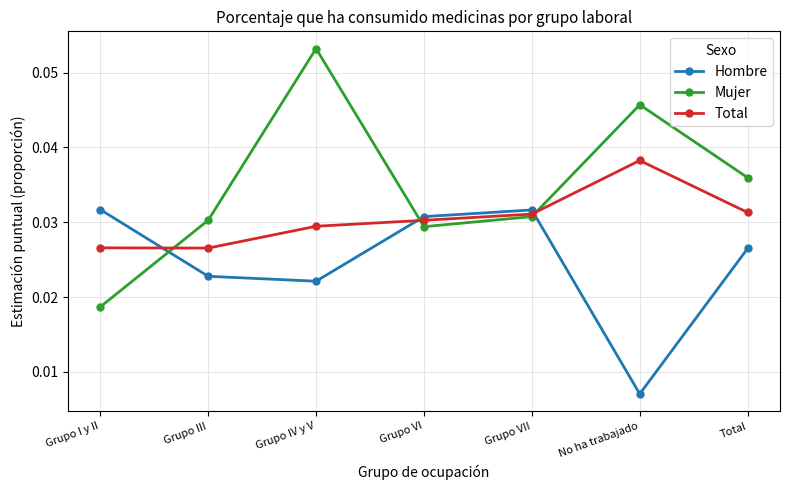

Which series has the largest total across all categories?

Mujer